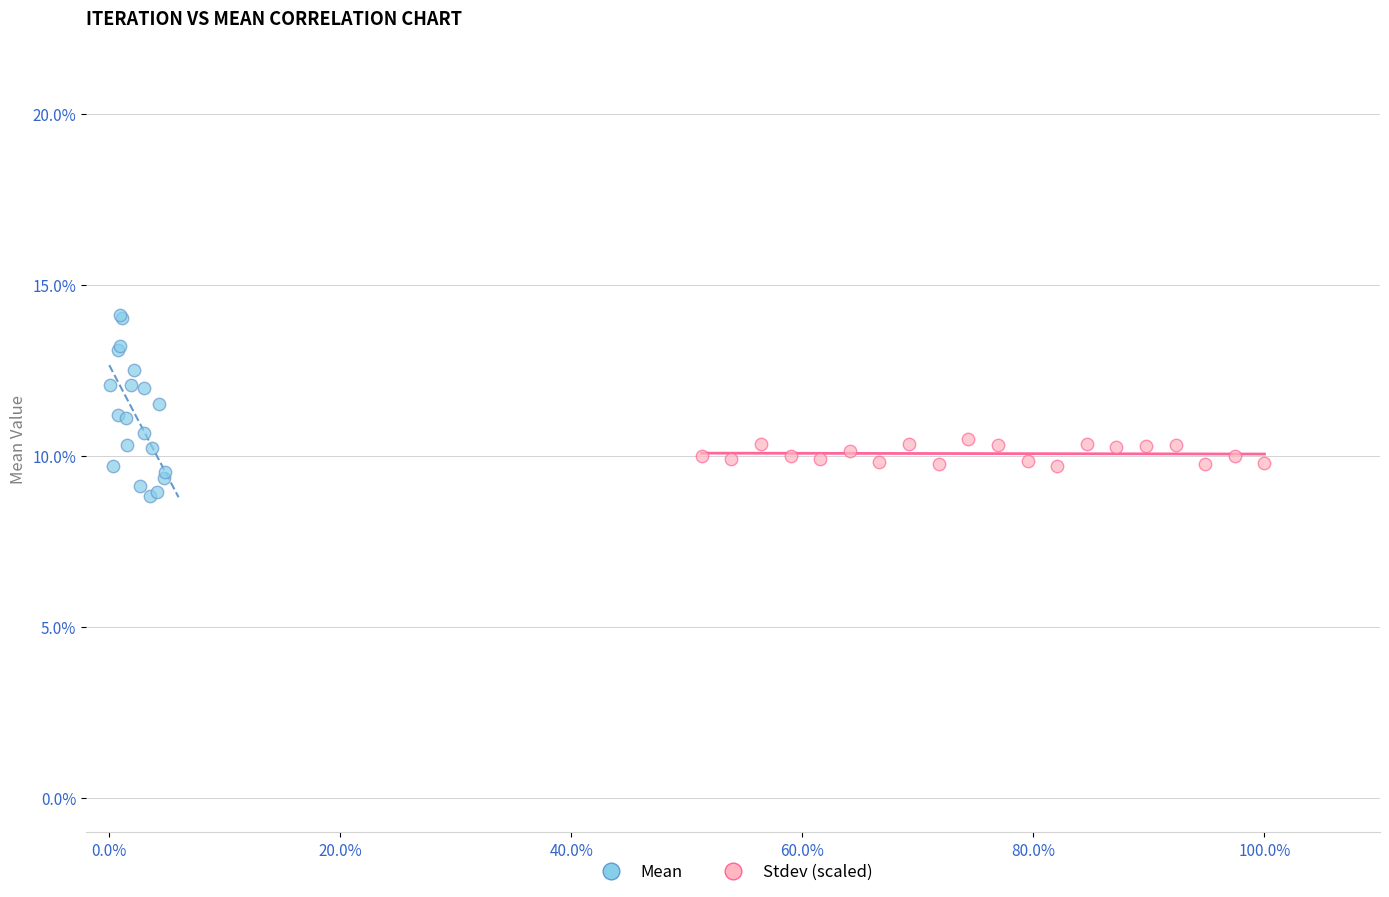

What are all the series names shown in the legend?

Mean, Stdev (scaled)